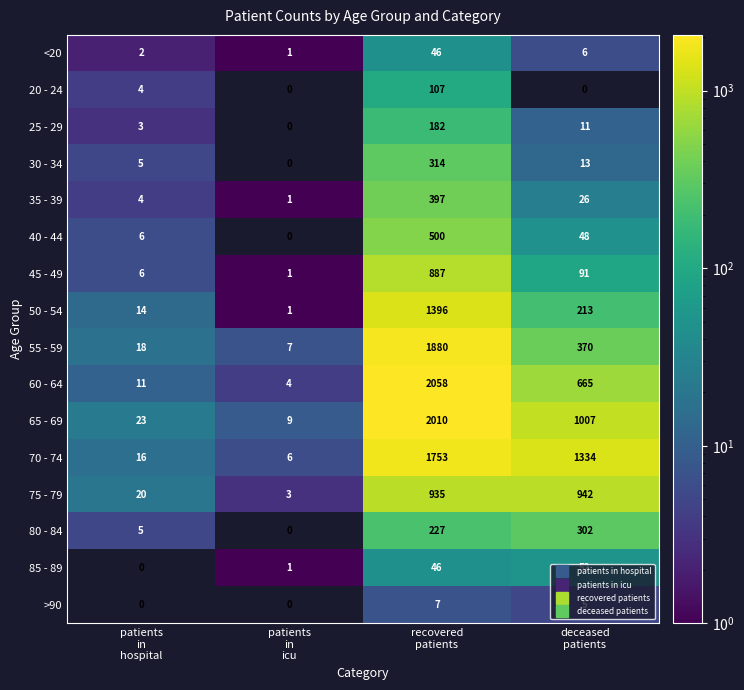

At how many categories does at least one series exceed 577?

2